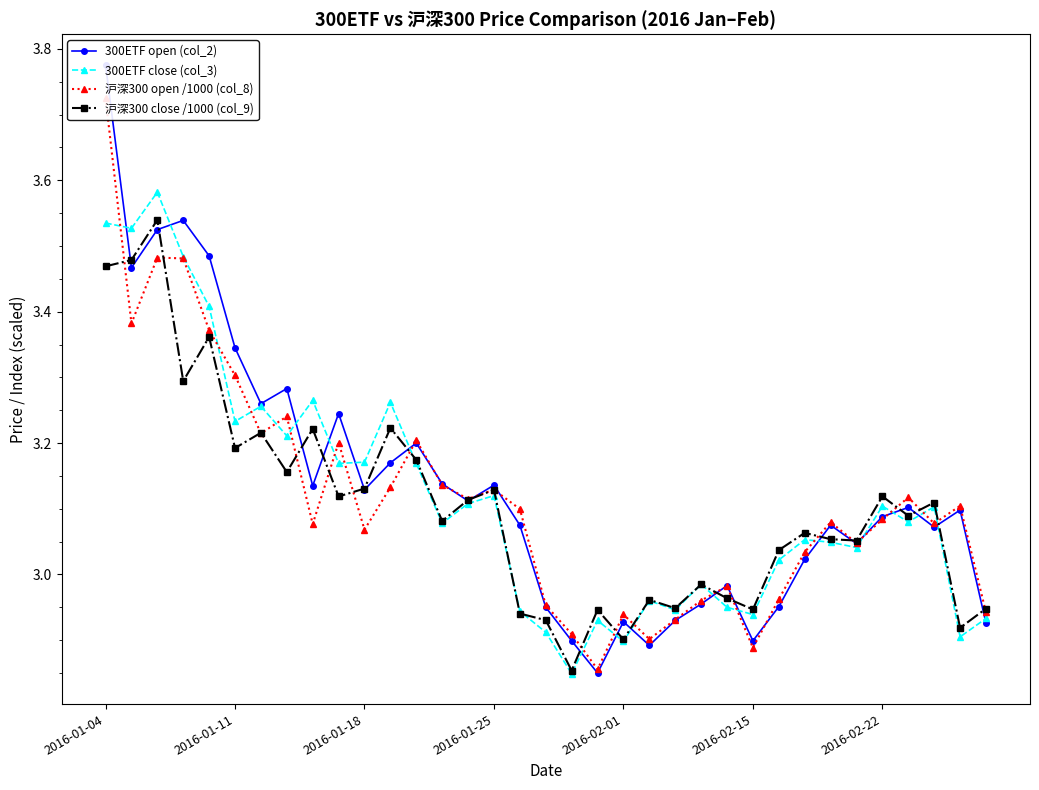

At which label does 沪深300 close /1000 (col_9) first exceed 3?

2016-01-04